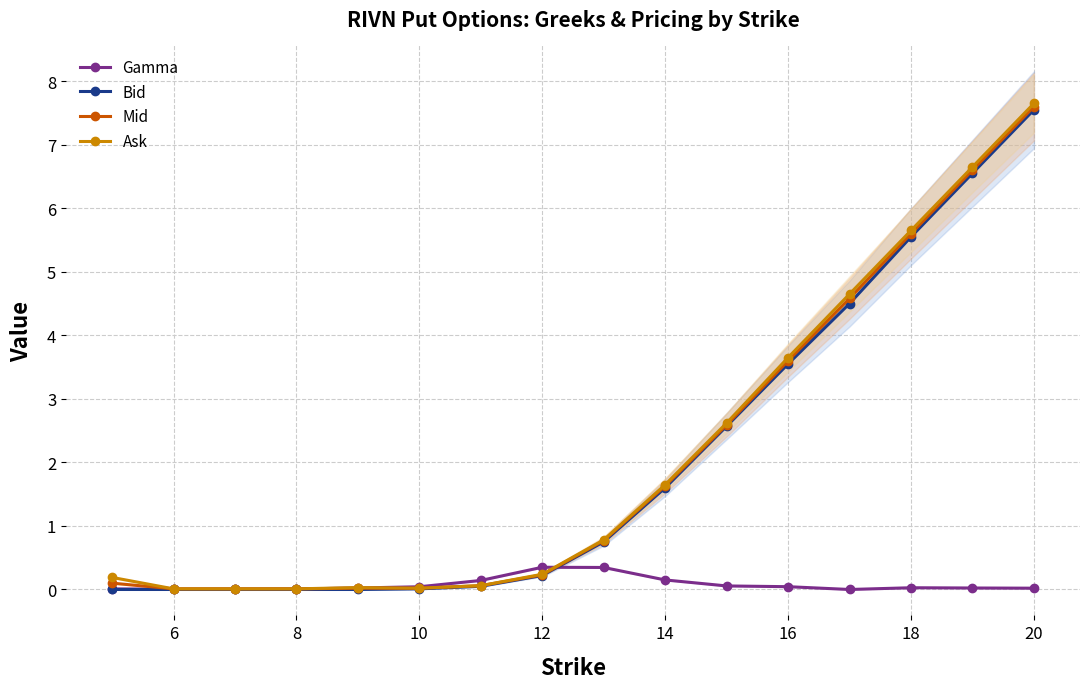

True or false: Mid has a value of 7.6 at 20.

True